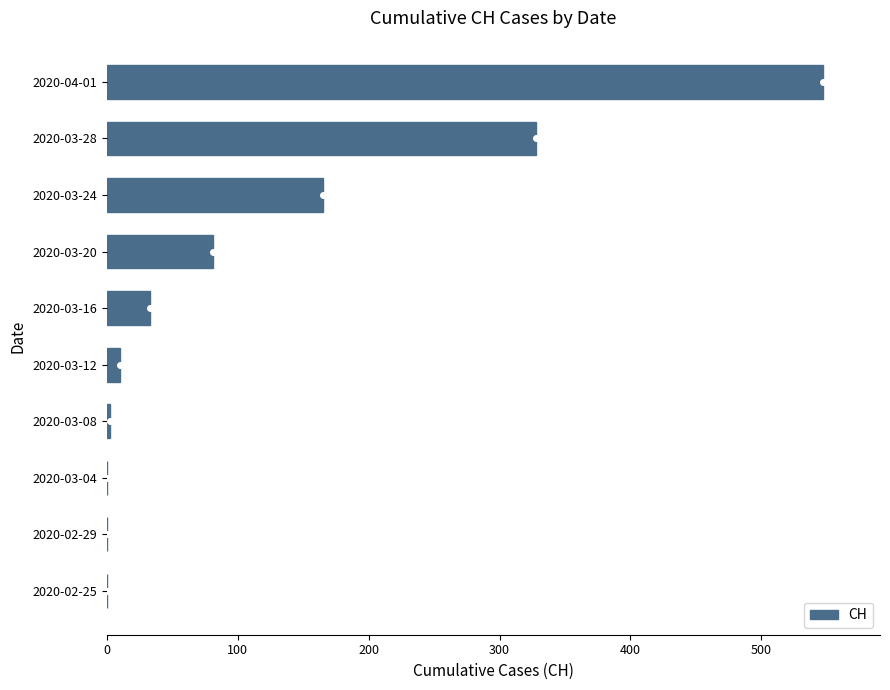

Is it true that the value at 2020-02-25 is -186?

False